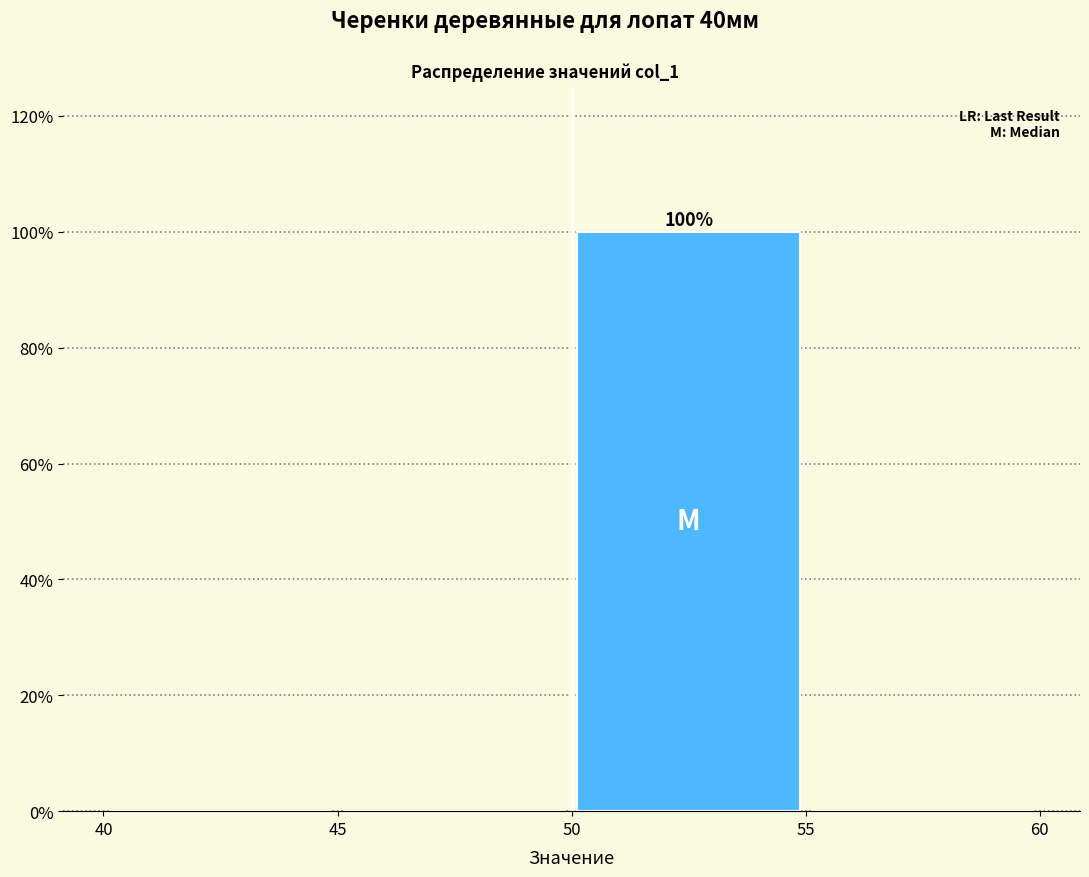

Over which range of the x-axis is the bar tallest?

50 to 55